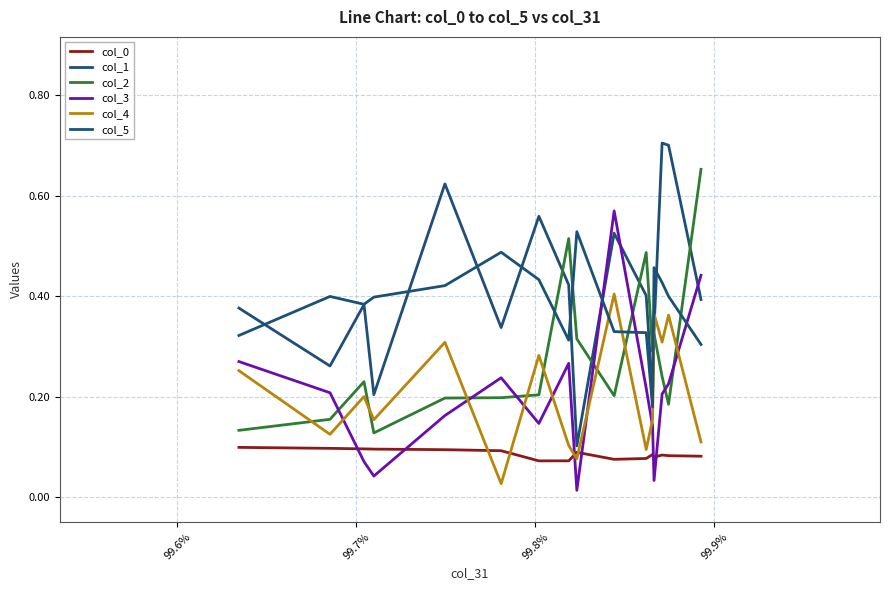

What is the difference between the second highest and second lowest values in the col_3 series?

0.6